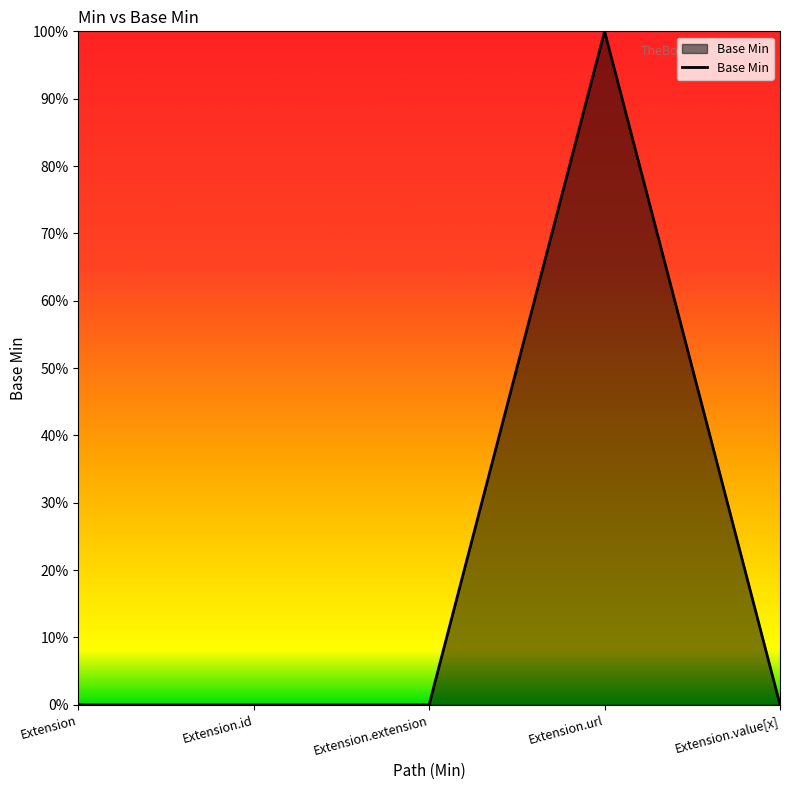

Does the chart display data point markers on the line(s)?

No